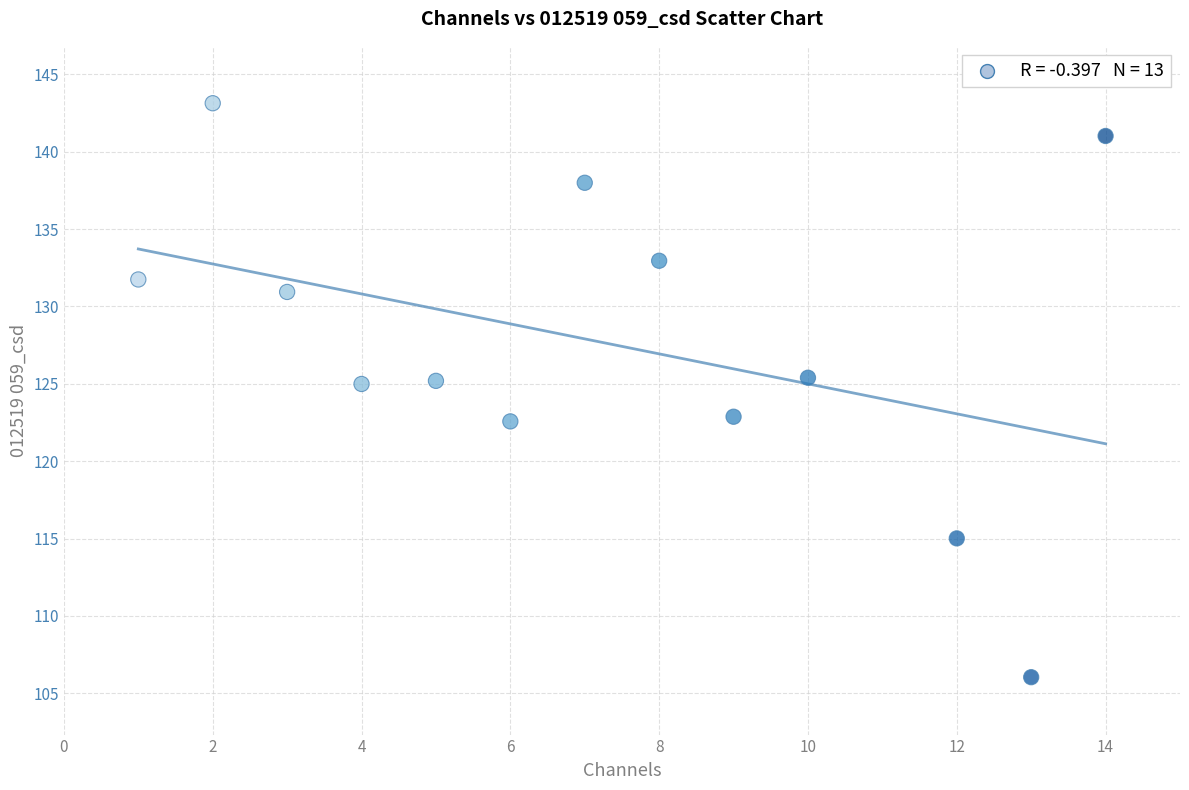

What is the range of Y values (max minus min)?

37.1